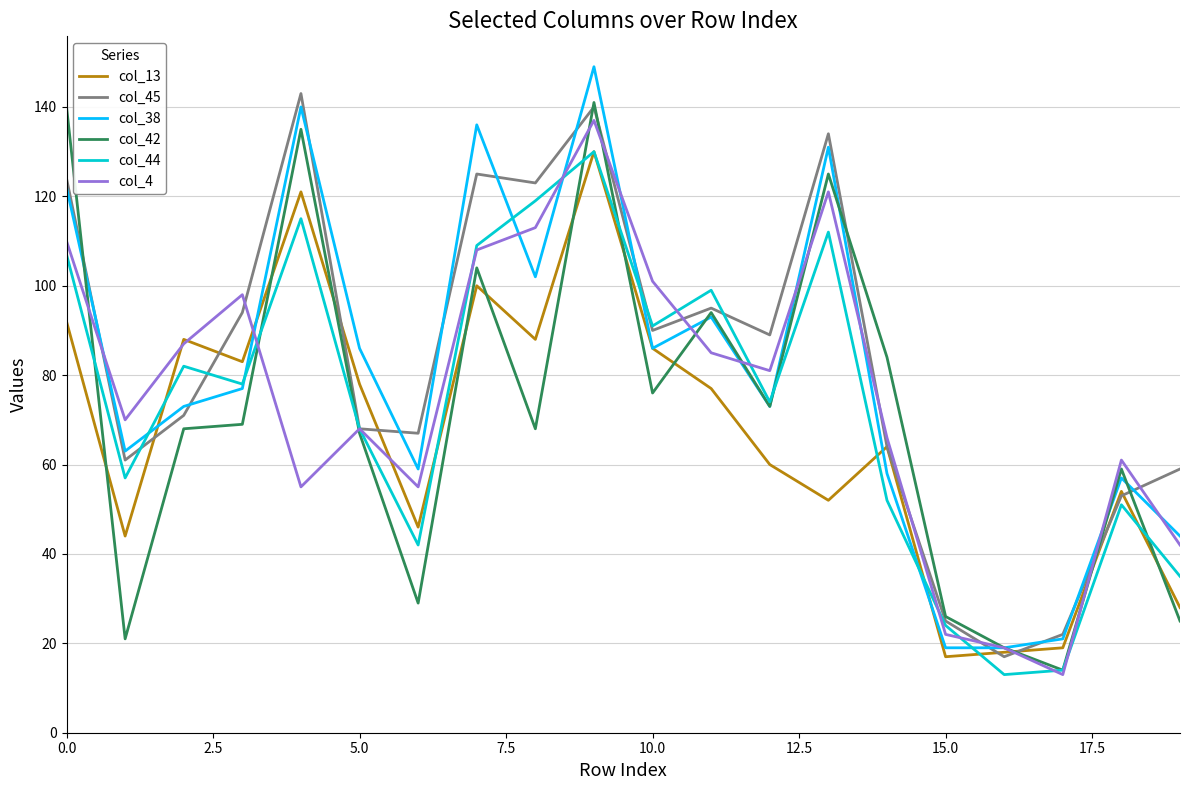

What is the minimum value for col_38?

19